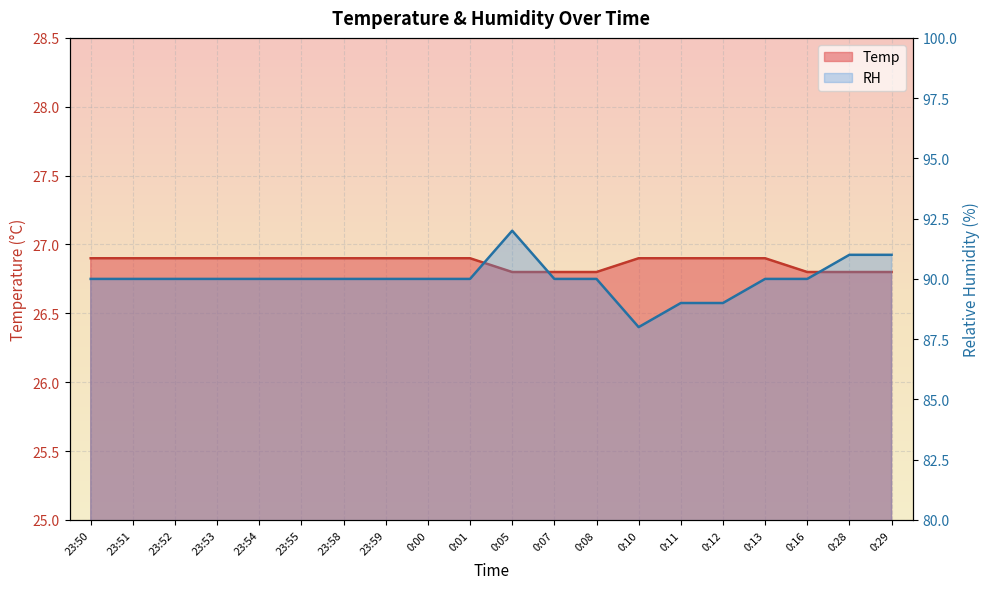

At which category is the sum across all series the highest?

0:05